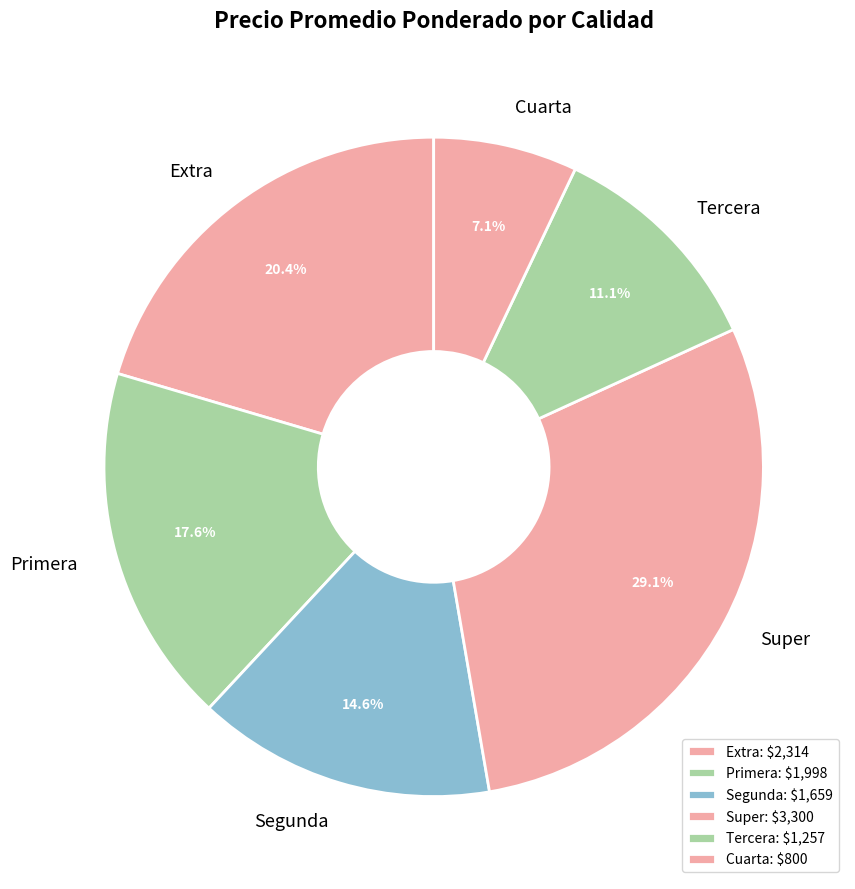

How much of the chart is everything except Cuarta?

92.9%